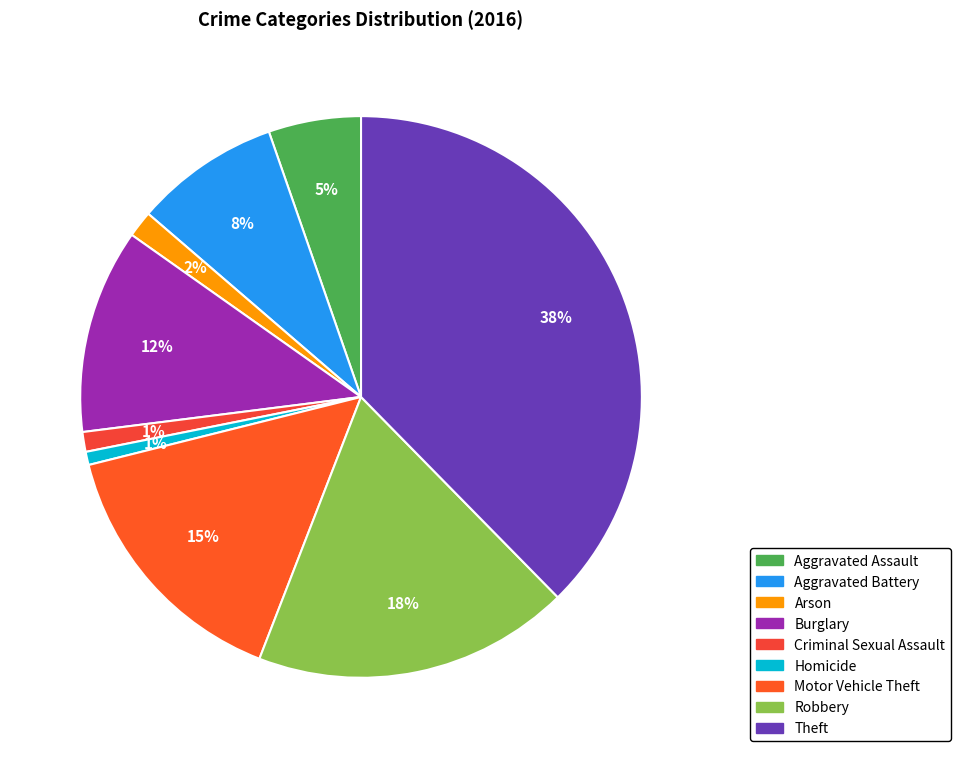

What portion of the pie excludes Theft?

62.4%